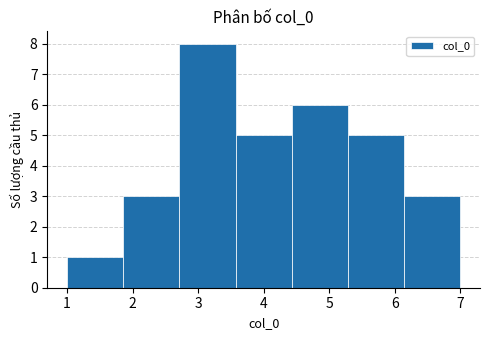

Over which range of the x-axis is the bar tallest?

2.7 to 3.6